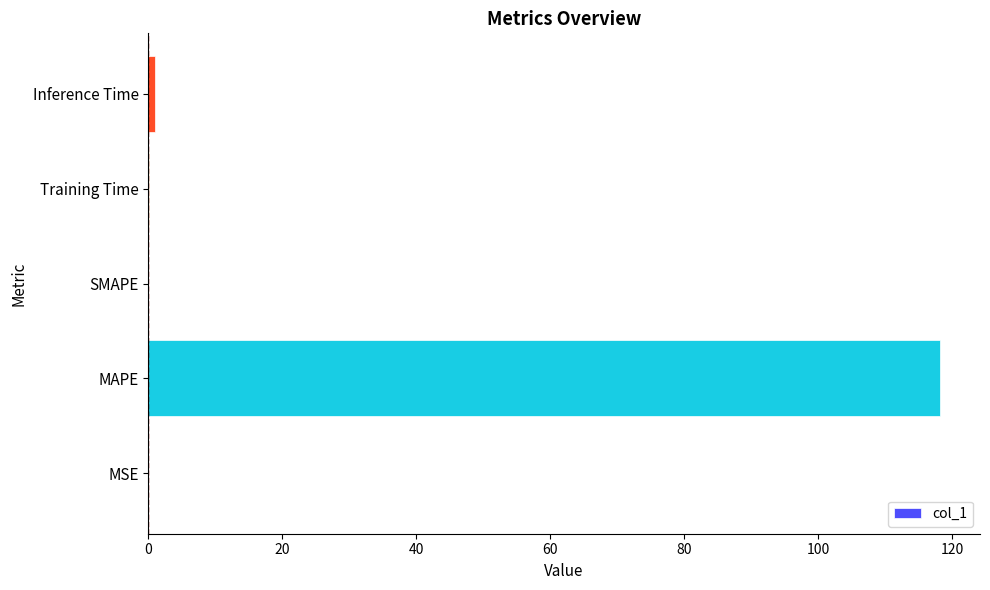

The chart shows a value of 203.8 at MAPE. True or false?

False